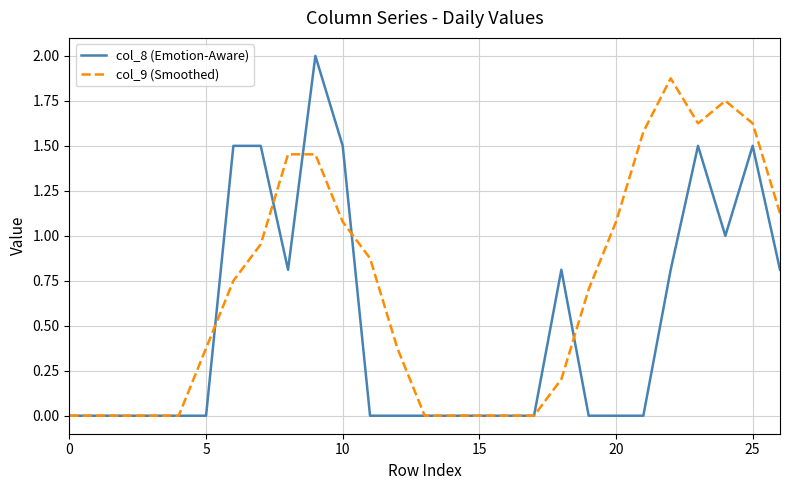

Which series has the largest range (max minus min)?

col_8 (Emotion-Aware)